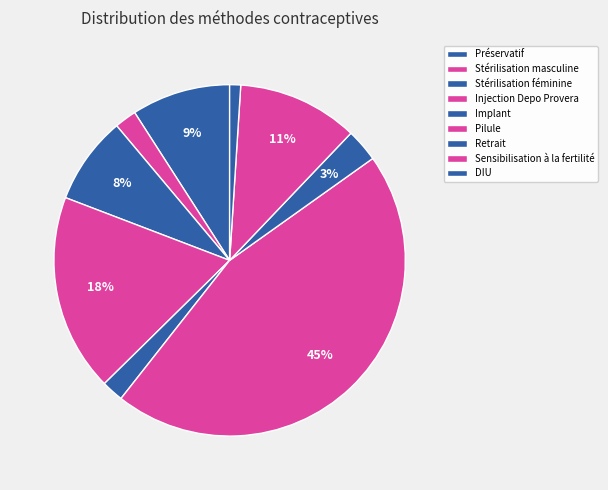

How many segments does this pie chart have?

9